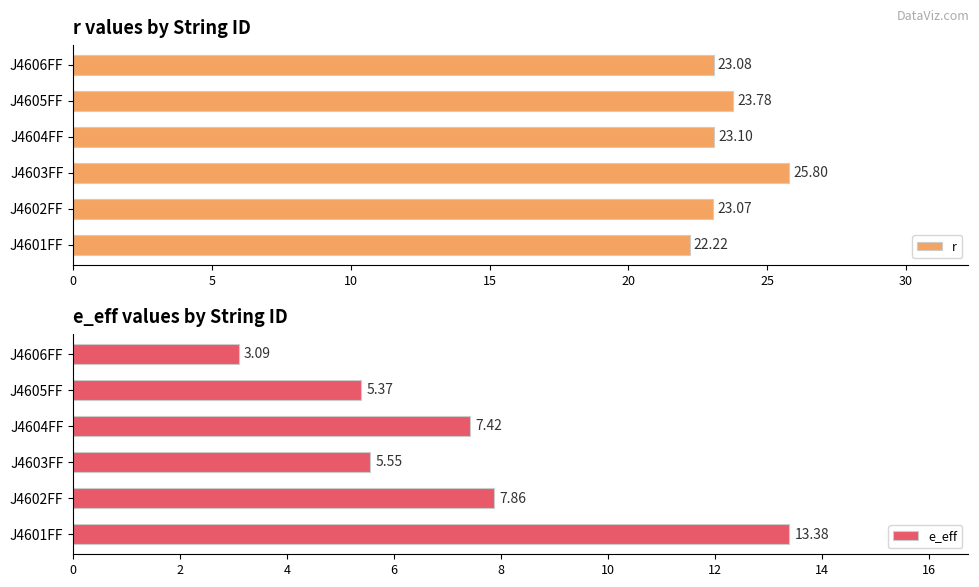

Reading left to right, what are all the values shown in this chart?

r: 22.2	23.1	25.8	23.1	23.8	23.1
e_eff: 13.4	7.9	5.6	7.4	5.4	3.1